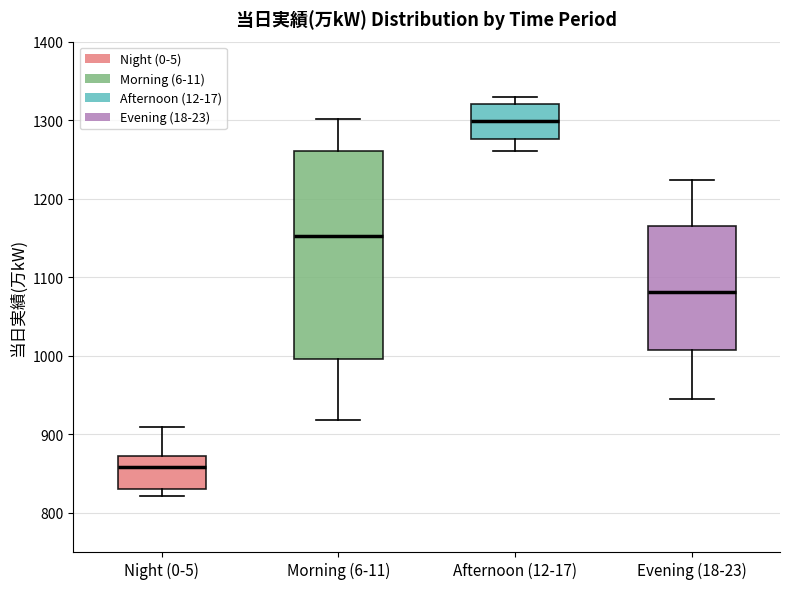

Which box's median line is the highest?

Afternoon (12-17)